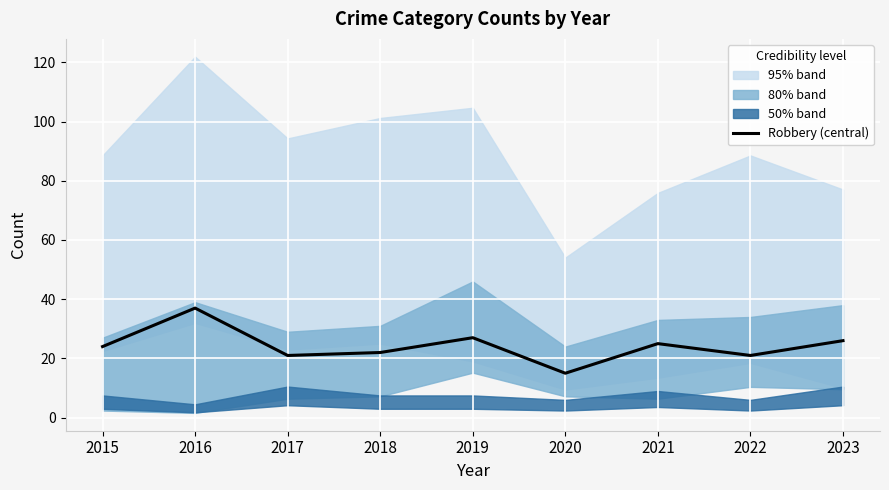

How many data points does each series have?

9